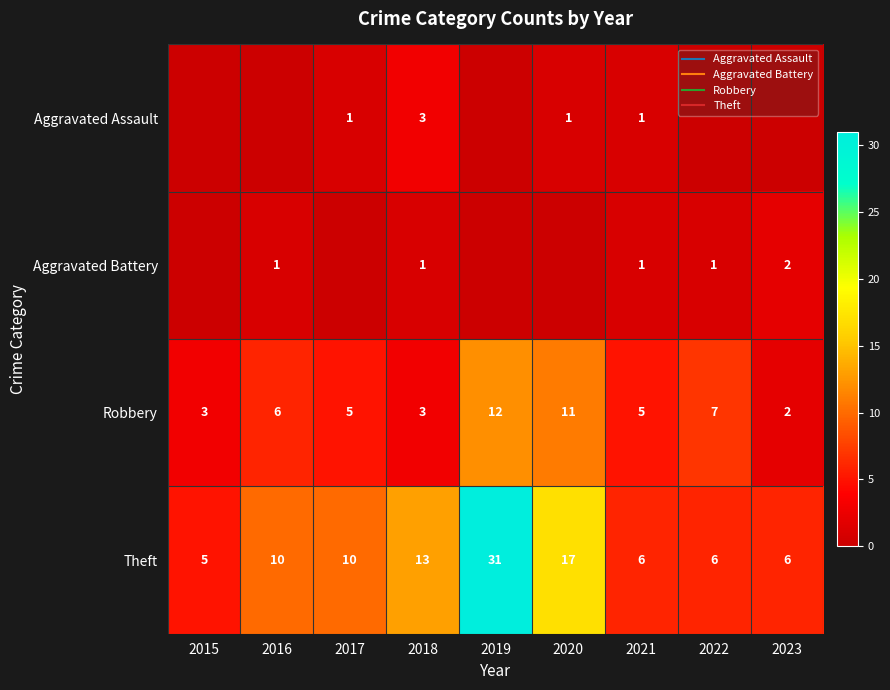

Is it true that Aggravated Assault equals 0 at 2016?

True